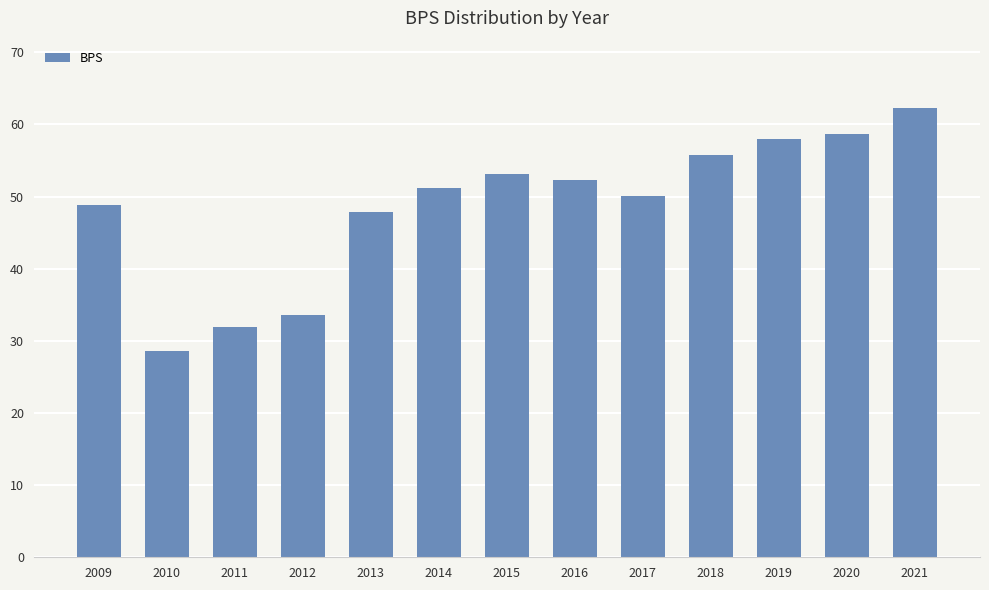

Are the bars horizontal?

No